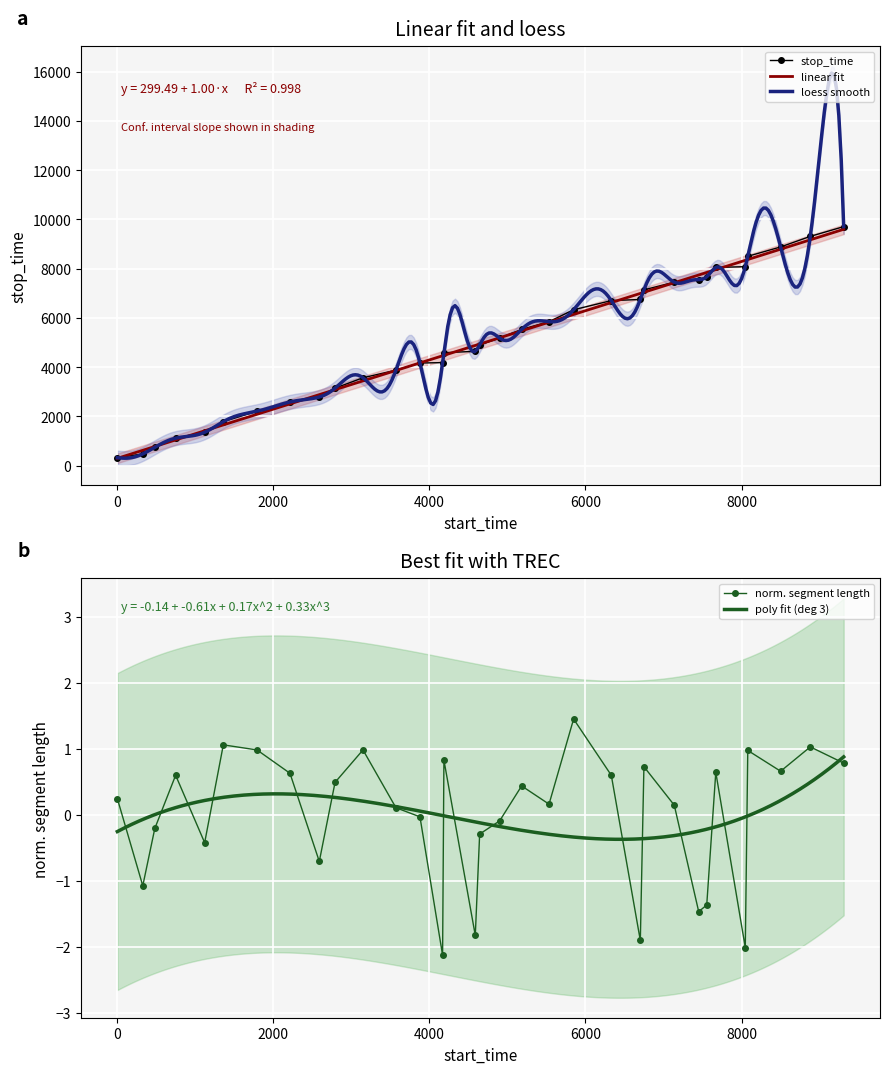

How many data points are above 4899?

16